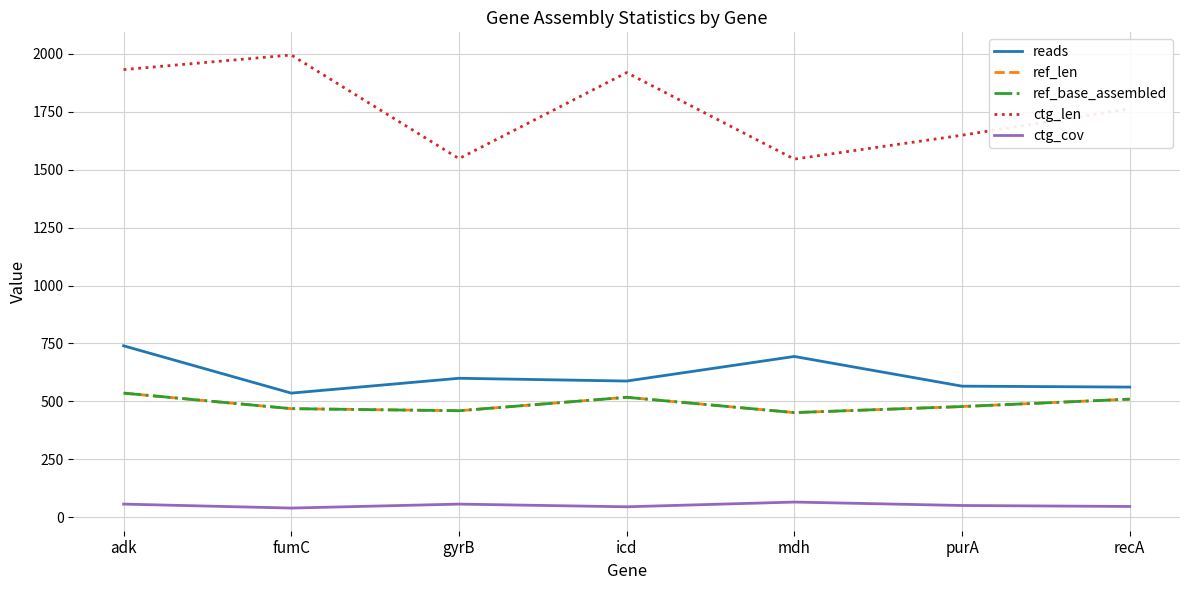

Rank the series by their maximum value, from highest to lowest.

ctg_len, reads, ref_len, ref_base_assembled, ctg_cov